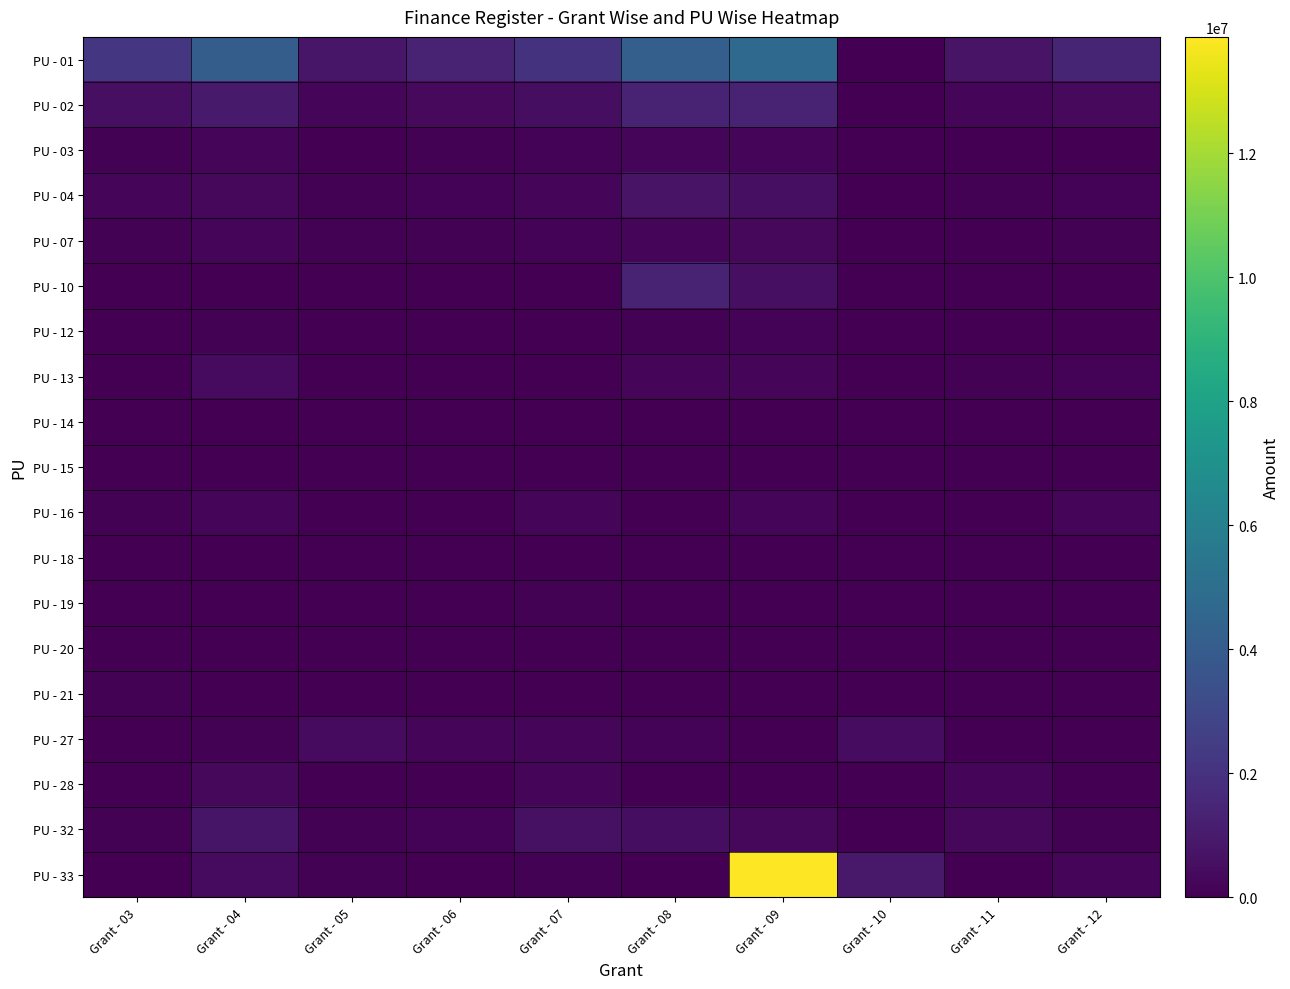

At Grant - 12, list the series in order from largest to smallest.

PU - 01, PU - 02, PU - 33, PU - 16, PU - 04, PU - 13, PU - 07, PU - 32, PU - 03, PU - 15, PU - 28, PU - 27, PU - 18, PU - 20, PU - 19, PU - 14, PU - 12, PU - 21, PU - 10